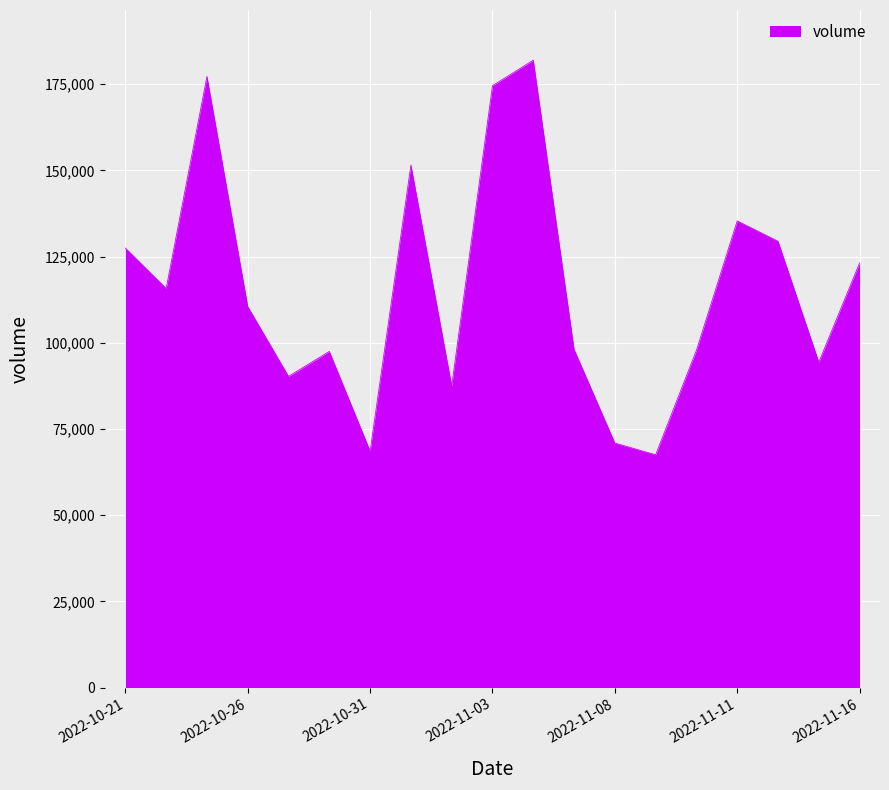

What is the maximum value shown in the chart?

181984